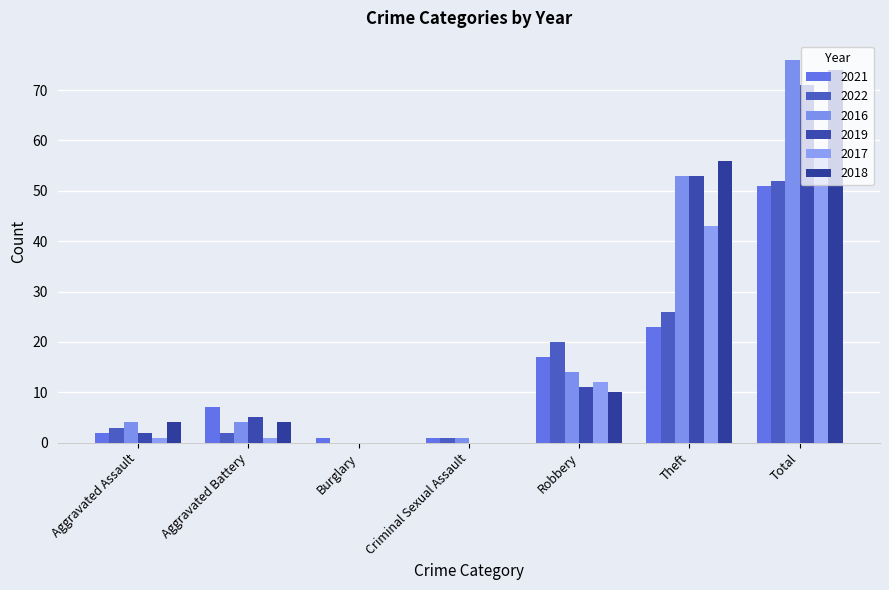

Count the number of data series in this chart.

6